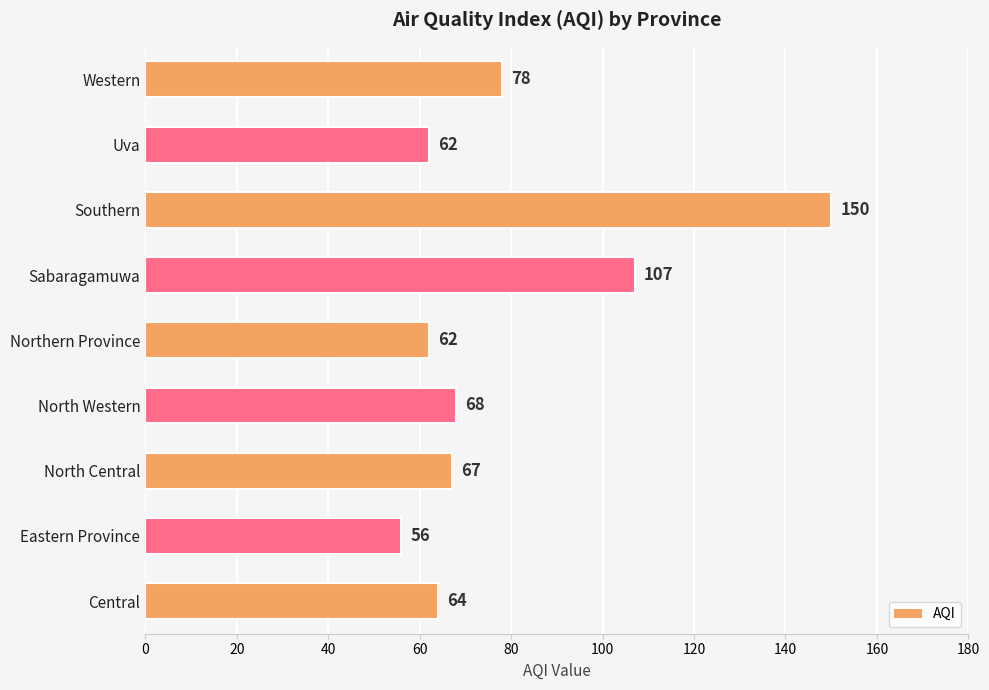

Which has a higher value, Western or Northern Province?

Western